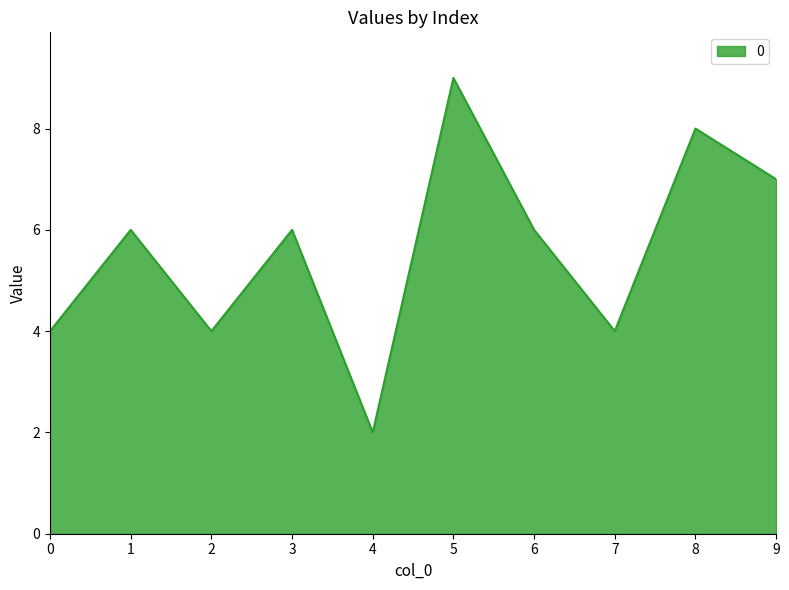

What is the ratio of the value at 0 to the value at 5?

0.4